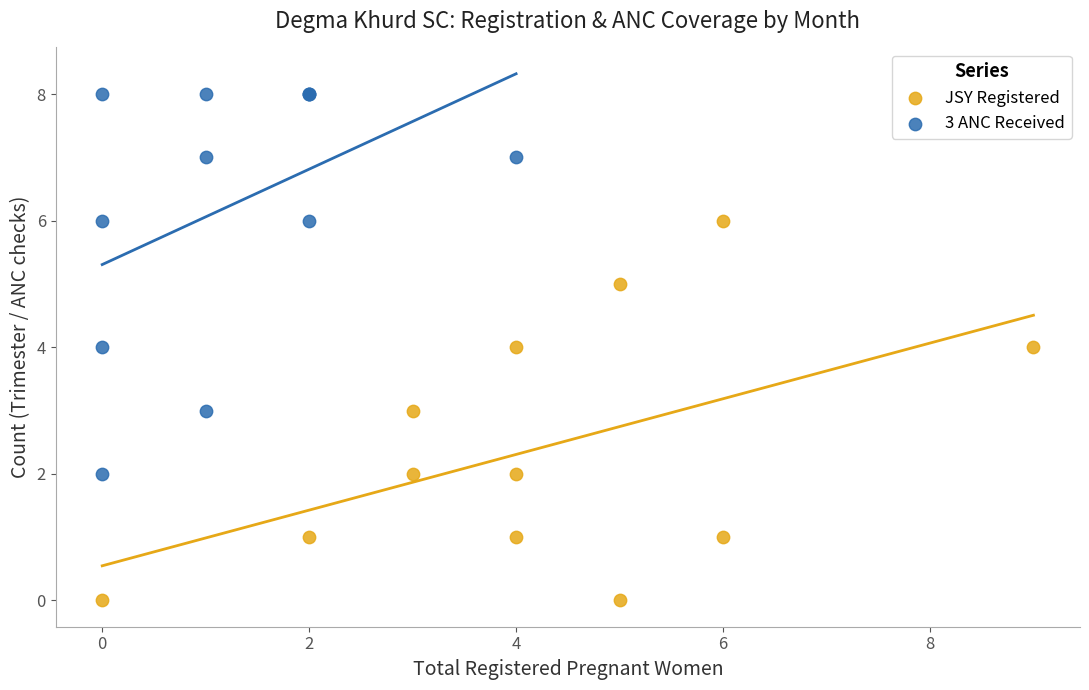

Which series reaches the minimum Y coordinate?

JSY Registered